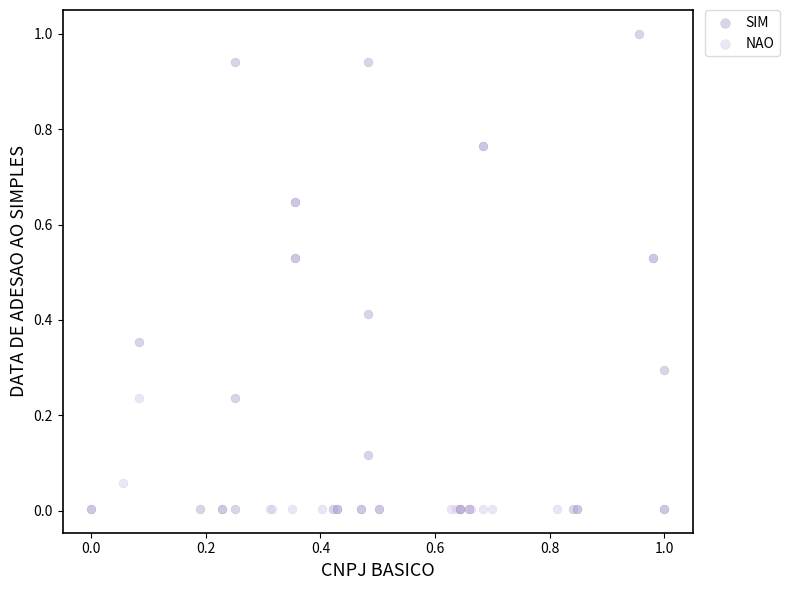

Which series has the largest Y range (max minus min)?

SIM